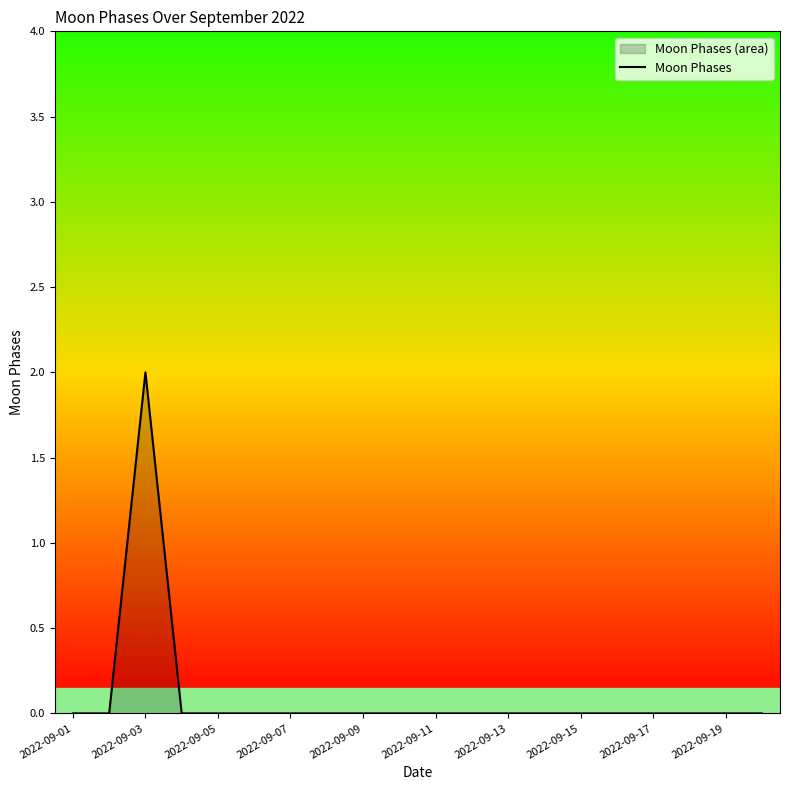

The chart shows a value of -1 at 2022-09-01. True or false?

False